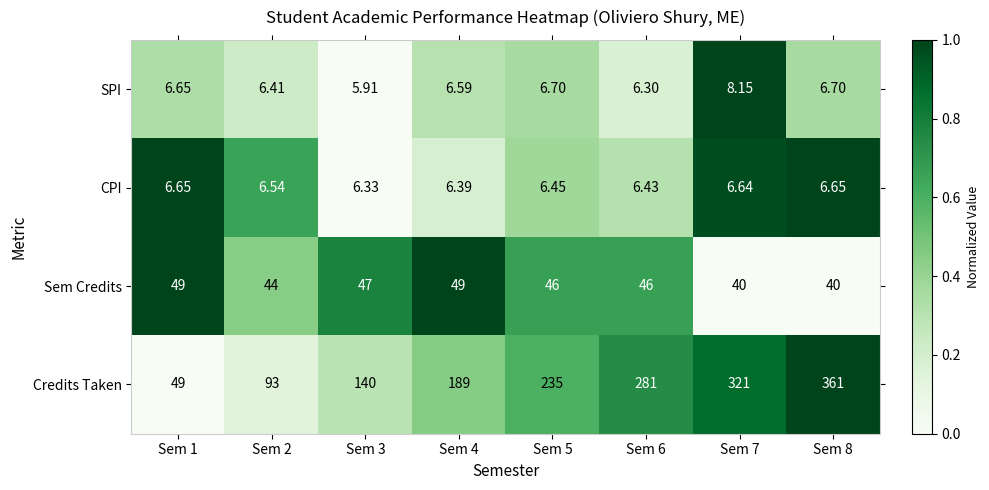

Is the value of SPI at Sem 6 greater than the value of Sem Credits at Sem 7?

No